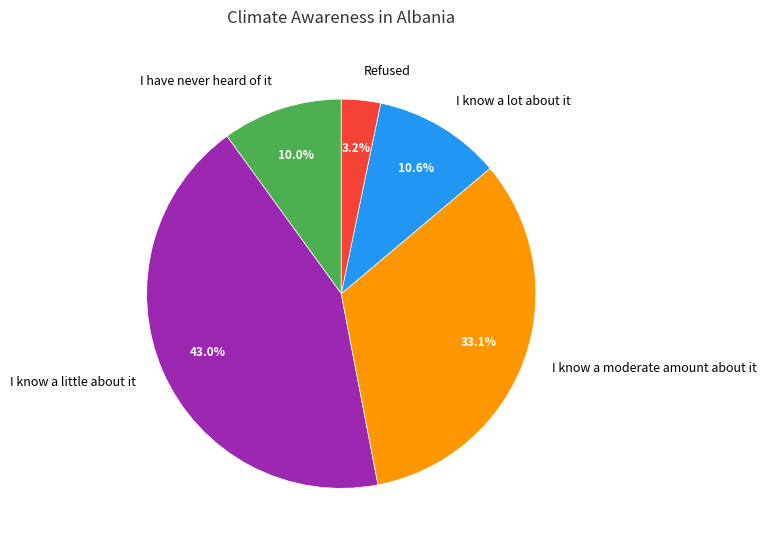

Count the number of slices in the pie.

5